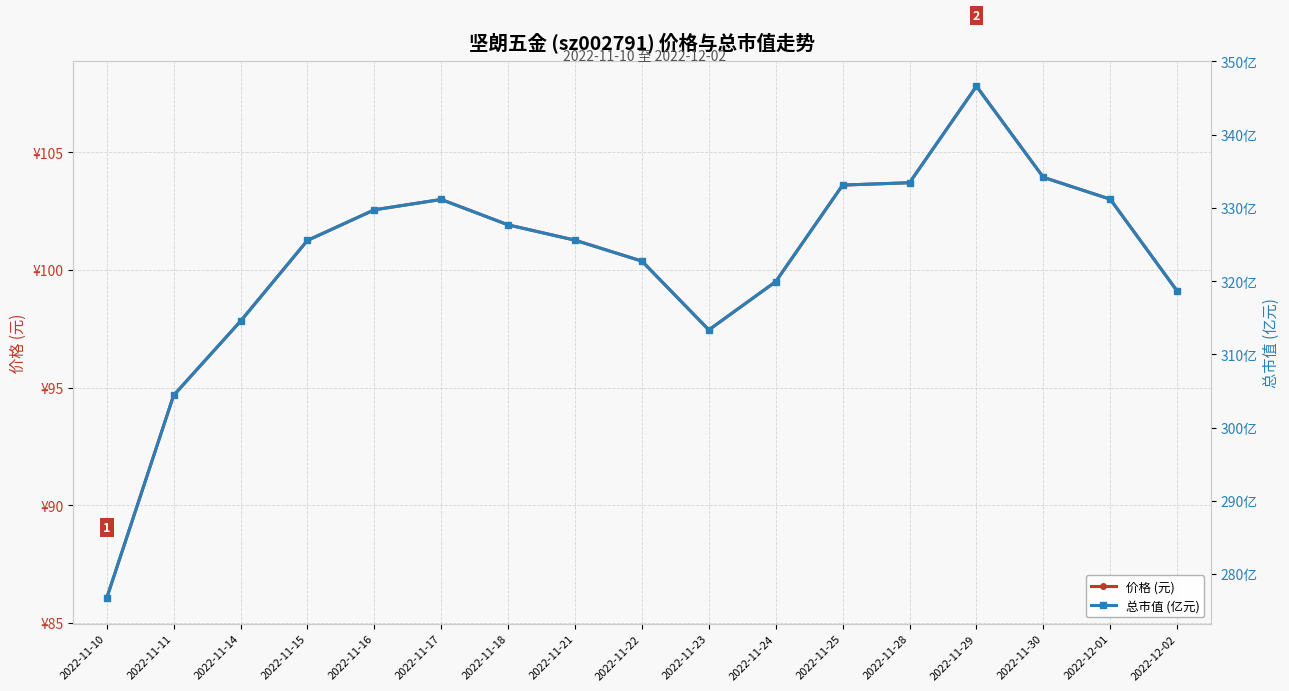

Which category has the lowest value in the 价格 (元) series?

2022-11-10